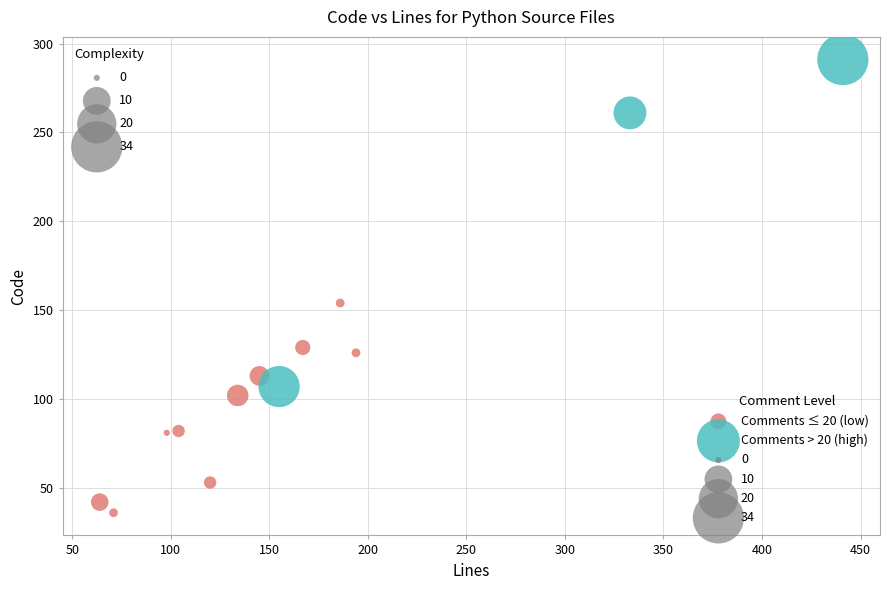

Which series contains the highest Y value?

Comments > 20 (high)